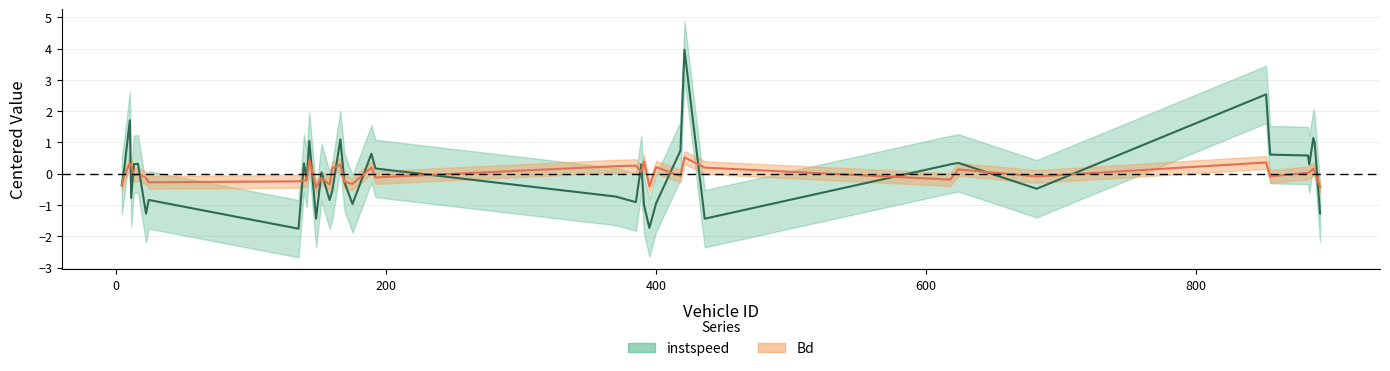

Reading left to right, list all the values displayed in this chart.

instspeed: -0.4	0.2	1.7	-0.8	0.3	0.3	-1.3	-0.8	-1.8	0.3	-0.2	1.0	-1.4	0.0	-0.8	-0.5	1.1	-0.3	-1.0	0.6	0.2	-0.7	-0.9	0.3	-1.0	-1.7	-0.9	0.7	4.0	-1.4	0.3	0.3	-0.5	2.5	0.6	0.6	0.3	1.1	1.0	-1.3
Bd: -0.4	-0.0	0.3	0.2	-0.0	-0.0	-0.1	-0.3	-0.2	-0.2	-0.2	0.4	-0.4	-0.1	-0.3	0.2	0.3	-0.3	-0.3	0.2	-0.1	0.2	0.3	0.1	0.4	-0.4	0.2	-0.1	0.5	0.2	-0.2	0.1	-0.1	0.4	-0.1	0.0	0.1	0.2	0.1	-0.4